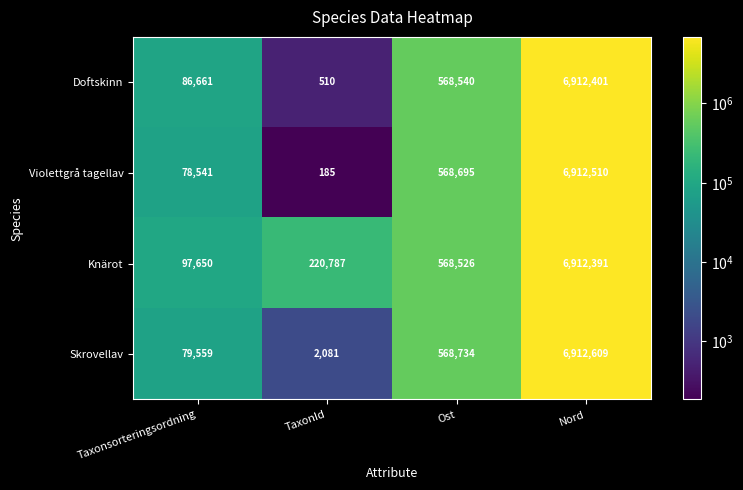

Which series has the largest total across all categories?

Knärot